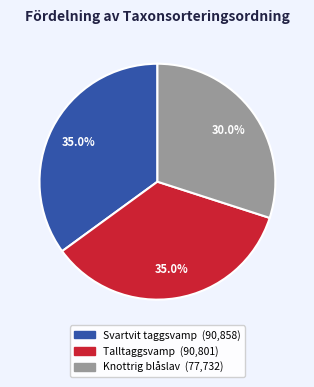

Does any single category account for the majority?

No